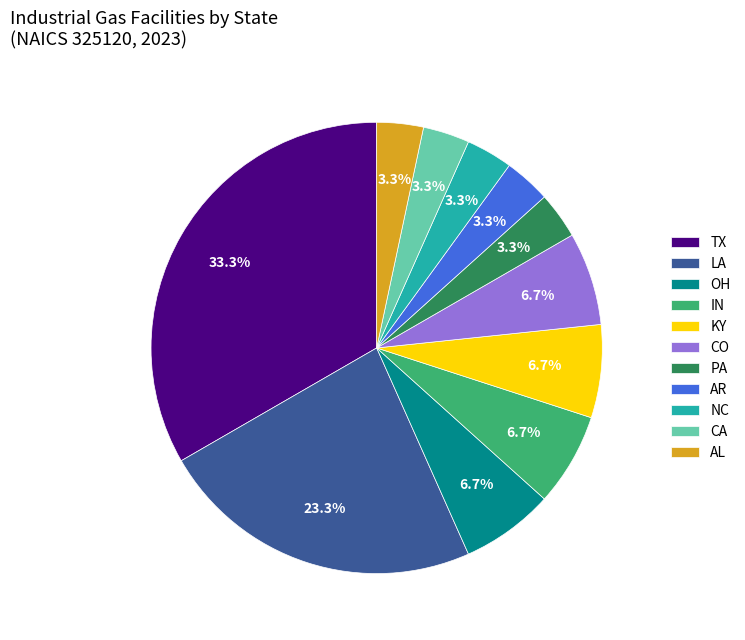

Which has a higher value, TX or CO?

TX